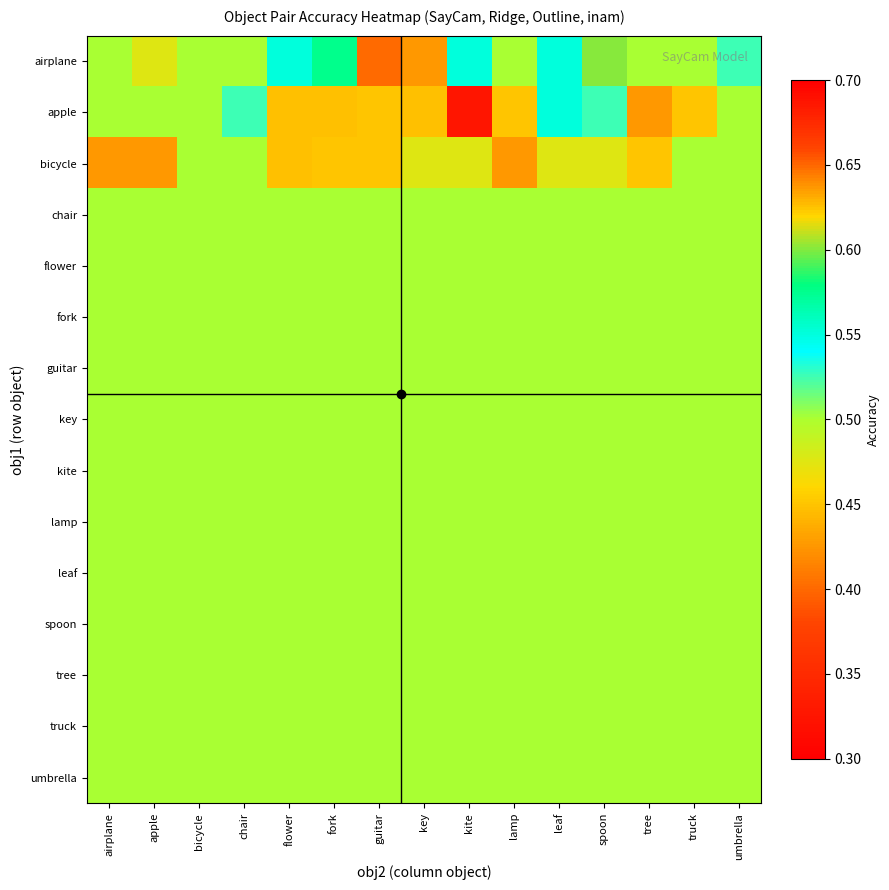

Reading left to right, transcribe all the data shown in this chart.

airplane: airplane=0.5	apple=0.5	bicycle=0.5	chair=0.5	flower=0.6	fork=0.6	guitar=0.4	key=0.4	kite=0.6	lamp=0.5	leaf=0.6	spoon=0.6	tree=0.5	truck=0.5	umbrella=0.5
apple: airplane=0.5	apple=0.5	bicycle=0.5	chair=0.5	flower=0.6	fork=0.6	guitar=0.5	key=0.6	kite=0.3	lamp=0.5	leaf=0.6	spoon=0.5	tree=0.4	truck=0.5	umbrella=0.5
bicycle: airplane=0.4	apple=0.4	bicycle=0.5	chair=0.5	flower=0.6	fork=0.5	guitar=0.5	key=0.5	kite=0.5	lamp=0.4	leaf=0.5	spoon=0.5	tree=0.5	truck=0.5	umbrella=0.5
chair: airplane=0.5	apple=0.5	bicycle=0.5	chair=0.5	flower=0.5	fork=0.5	guitar=0.5	key=0.5	kite=0.5	lamp=0.5	leaf=0.5	spoon=0.5	tree=0.5	truck=0.5	umbrella=0.5
flower: airplane=0.5	apple=0.5	bicycle=0.5	chair=0.5	flower=0.5	fork=0.5	guitar=0.5	key=0.5	kite=0.5	lamp=0.5	leaf=0.5	spoon=0.5	tree=0.5	truck=0.5	umbrella=0.5
fork: airplane=0.5	apple=0.5	bicycle=0.5	chair=0.5	flower=0.5	fork=0.5	guitar=0.5	key=0.5	kite=0.5	lamp=0.5	leaf=0.5	spoon=0.5	tree=0.5	truck=0.5	umbrella=0.5
guitar: airplane=0.5	apple=0.5	bicycle=0.5	chair=0.5	flower=0.5	fork=0.5	guitar=0.5	key=0.5	kite=0.5	lamp=0.5	leaf=0.5	spoon=0.5	tree=0.5	truck=0.5	umbrella=0.5
key: airplane=0.5	apple=0.5	bicycle=0.5	chair=0.5	flower=0.5	fork=0.5	guitar=0.5	key=0.5	kite=0.5	lamp=0.5	leaf=0.5	spoon=0.5	tree=0.5	truck=0.5	umbrella=0.5
kite: airplane=0.5	apple=0.5	bicycle=0.5	chair=0.5	flower=0.5	fork=0.5	guitar=0.5	key=0.5	kite=0.5	lamp=0.5	leaf=0.5	spoon=0.5	tree=0.5	truck=0.5	umbrella=0.5
lamp: airplane=0.5	apple=0.5	bicycle=0.5	chair=0.5	flower=0.5	fork=0.5	guitar=0.5	key=0.5	kite=0.5	lamp=0.5	leaf=0.5	spoon=0.5	tree=0.5	truck=0.5	umbrella=0.5
leaf: airplane=0.5	apple=0.5	bicycle=0.5	chair=0.5	flower=0.5	fork=0.5	guitar=0.5	key=0.5	kite=0.5	lamp=0.5	leaf=0.5	spoon=0.5	tree=0.5	truck=0.5	umbrella=0.5
spoon: airplane=0.5	apple=0.5	bicycle=0.5	chair=0.5	flower=0.5	fork=0.5	guitar=0.5	key=0.5	kite=0.5	lamp=0.5	leaf=0.5	spoon=0.5	tree=0.5	truck=0.5	umbrella=0.5
tree: airplane=0.5	apple=0.5	bicycle=0.5	chair=0.5	flower=0.5	fork=0.5	guitar=0.5	key=0.5	kite=0.5	lamp=0.5	leaf=0.5	spoon=0.5	tree=0.5	truck=0.5	umbrella=0.5
truck: airplane=0.5	apple=0.5	bicycle=0.5	chair=0.5	flower=0.5	fork=0.5	guitar=0.5	key=0.5	kite=0.5	lamp=0.5	leaf=0.5	spoon=0.5	tree=0.5	truck=0.5	umbrella=0.5
umbrella: airplane=0.5	apple=0.5	bicycle=0.5	chair=0.5	flower=0.5	fork=0.5	guitar=0.5	key=0.5	kite=0.5	lamp=0.5	leaf=0.5	spoon=0.5	tree=0.5	truck=0.5	umbrella=0.5